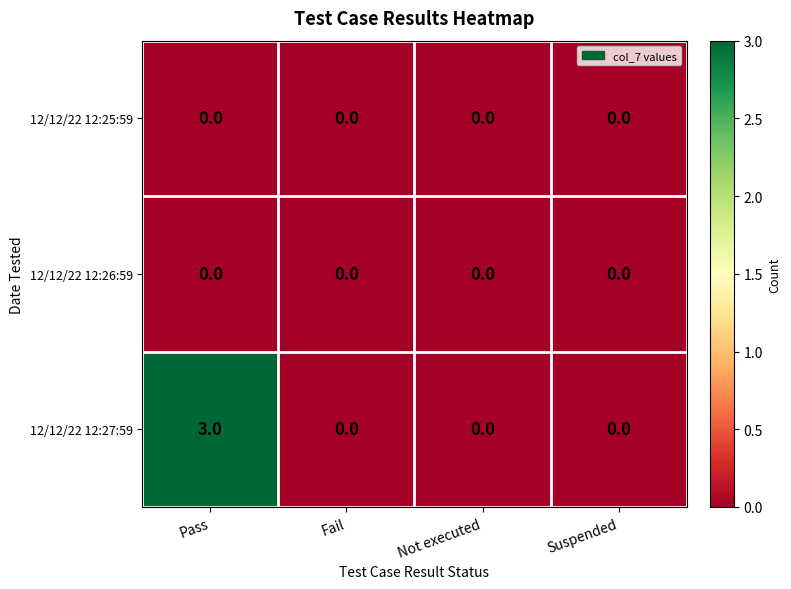

At which category is the sum across all series the highest?

Pass